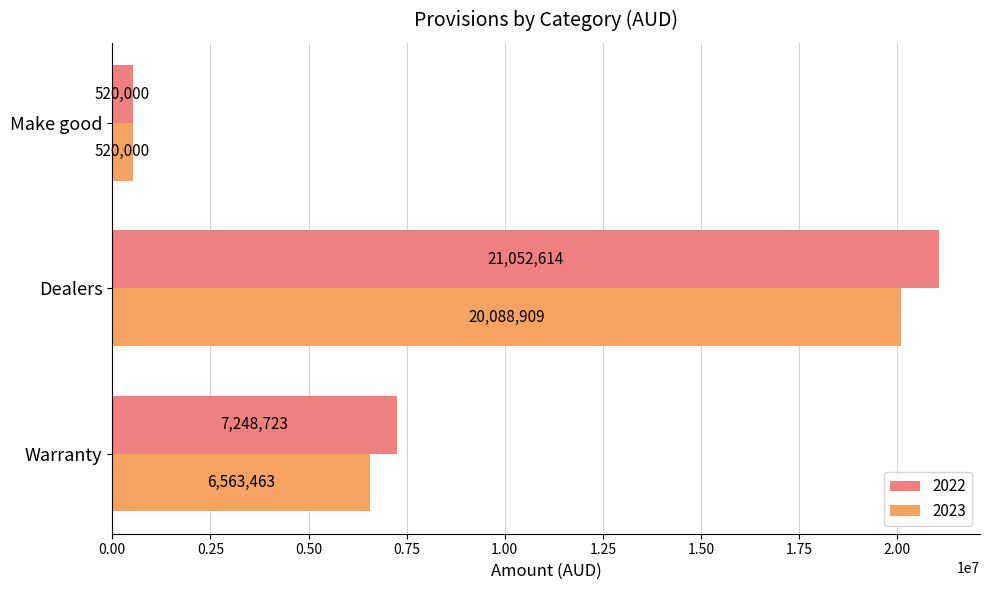

What is the total value across all series at Dealers?

41141523